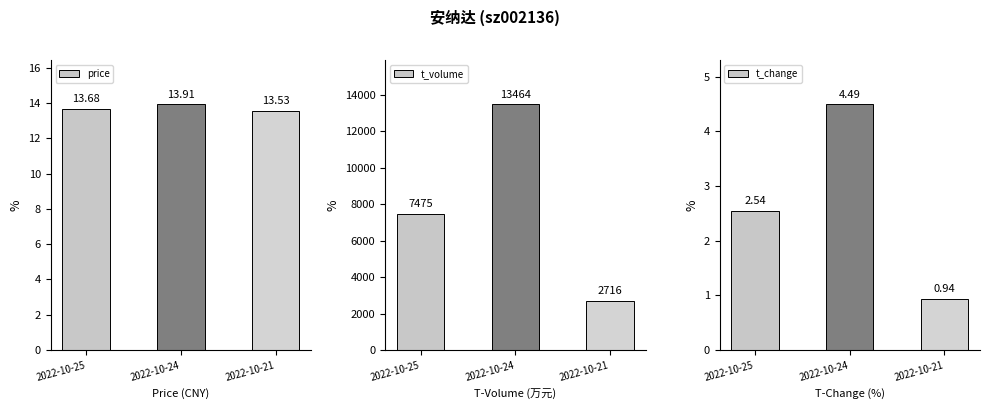

What is the value of the t_change bar at the 2nd from the left?

4.5